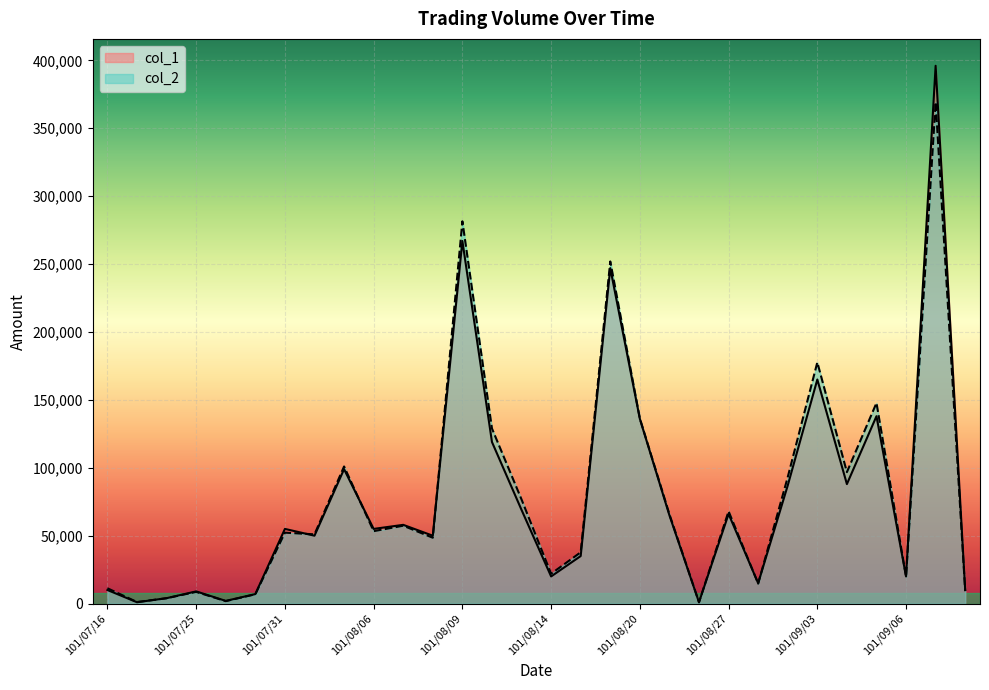

What is the label of the 6th point from the left?

101/07/27